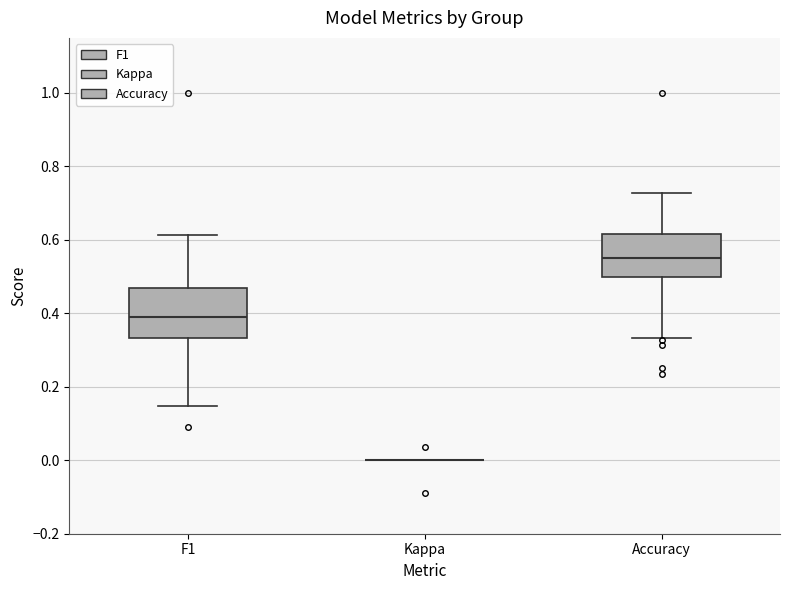

Reading left to right, transcribe this box plot: for each box, give where its median line is, the range the box spans, and where its two whiskers end, as read against the y-axis. The values are not printed on the chart, so give them approximately, as read against the axis.

F1: median 0.40, box 0.34 to 0.46, whiskers 0.14 to 0.62
Kappa: box collapsed to a line at 0.00, whiskers 0.00 to 0.00
Accuracy: median 0.56, box 0.50 to 0.62, whiskers 0.34 to 0.72